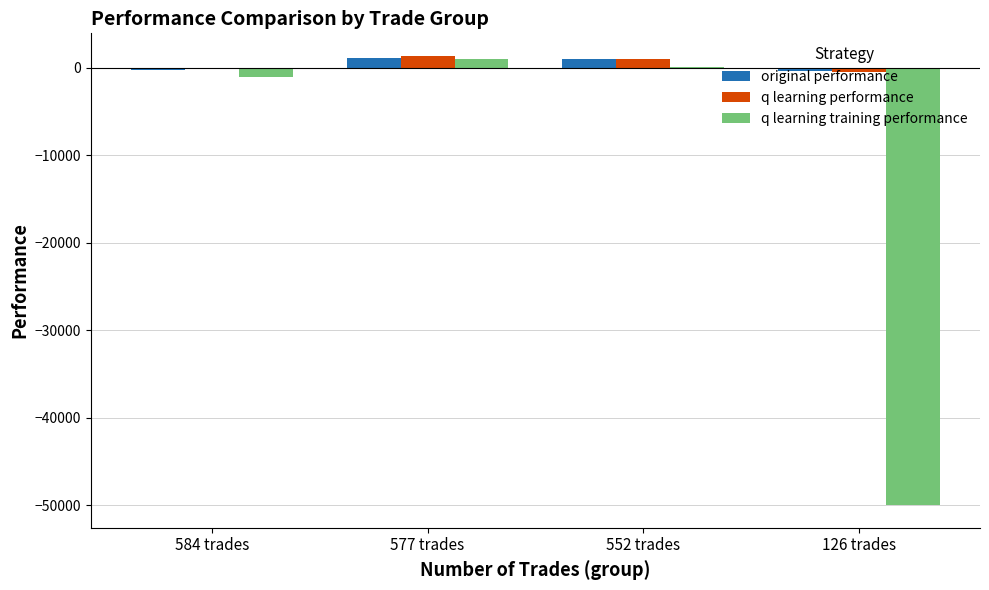

At which category is the sum across all series the highest?

577 trades